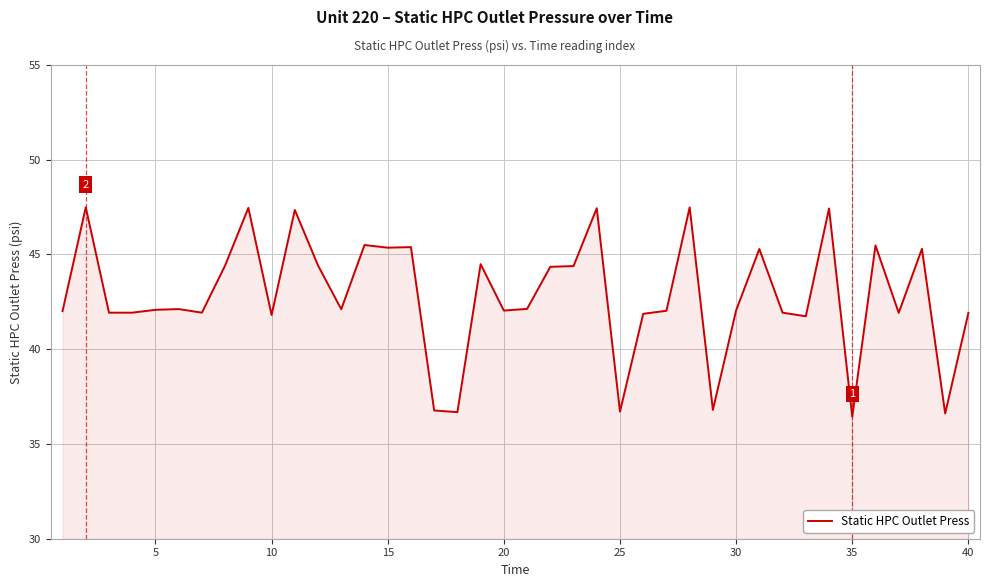

What is the maximum value shown in the chart?

47.5